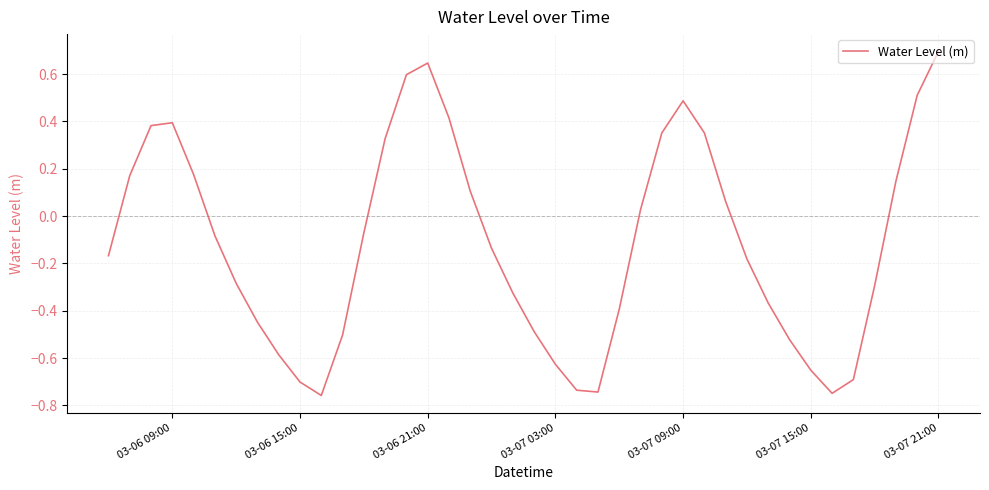

What is the difference between the maximum and minimum values?

1.5